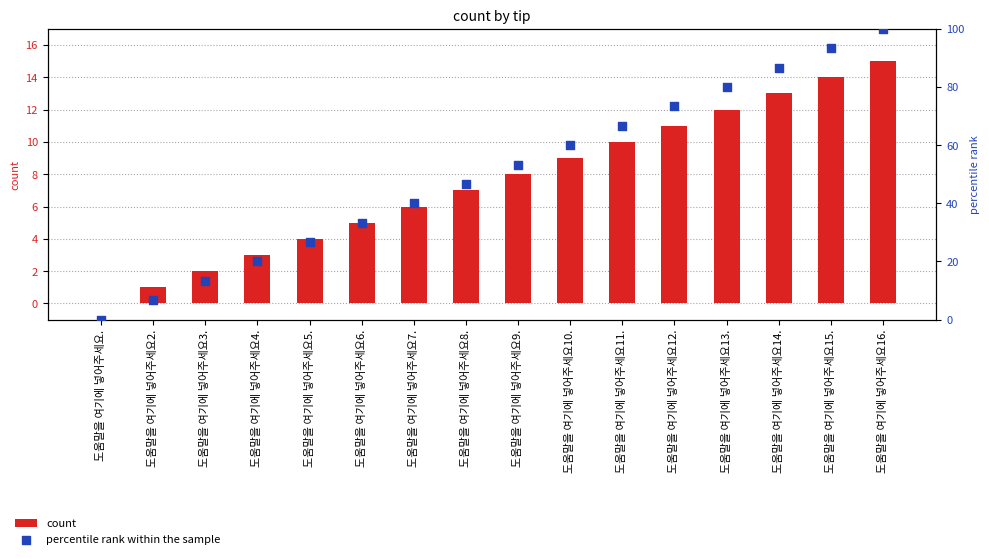

At how many categories does at least one series exceed 5?

15